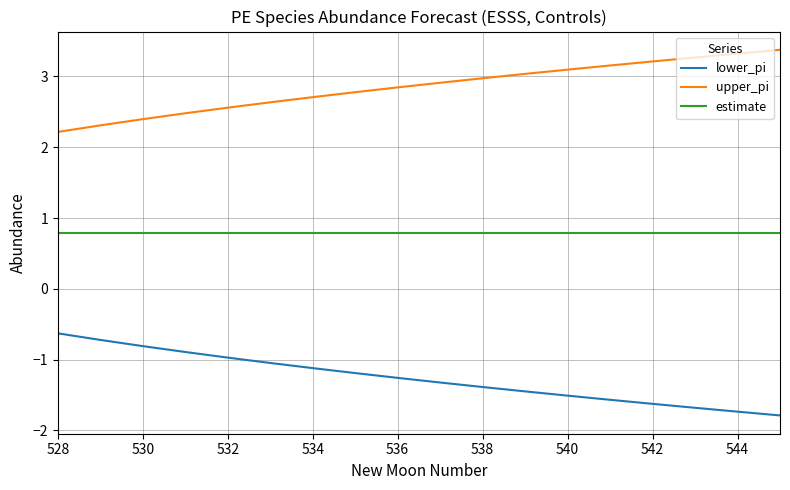

True or false: upper_pi and estimate cross at least once.

False